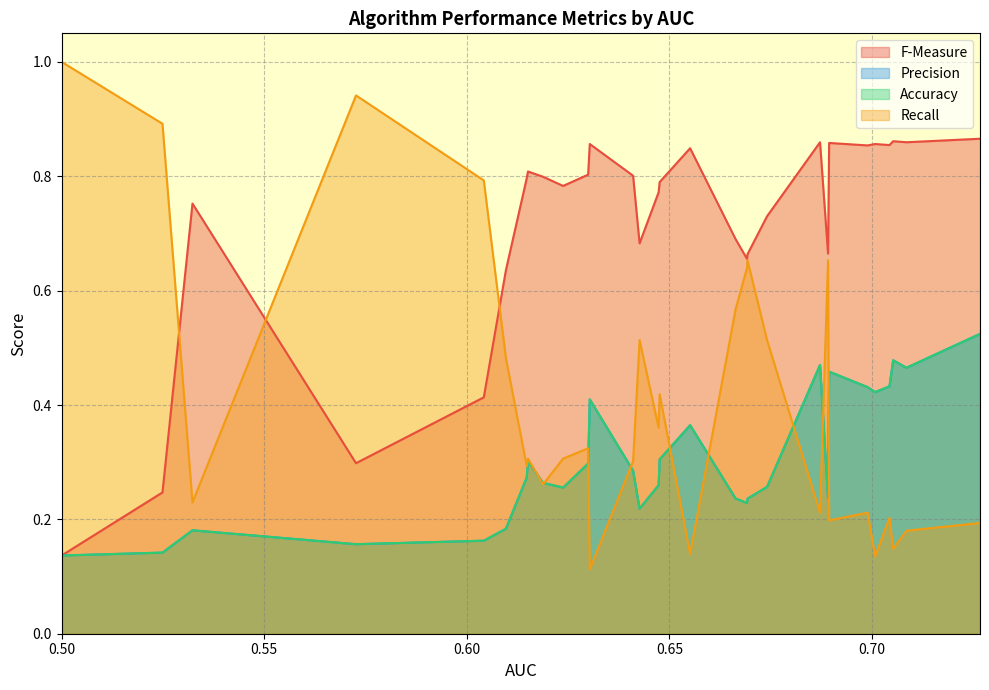

What is the sum of the Precision values at 0 and 3?

1.0